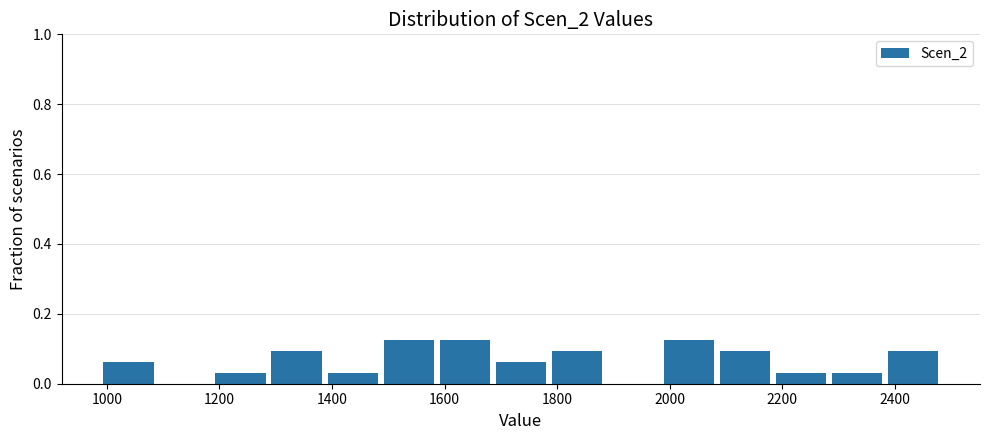

Reading left to right, transcribe this chart: for each bar, give the range it covers on the x-axis and its height. Neither the bar edges nor the heights are printed on the chart, so give them approximately, as read against the axes.

1000 to 1100: 0.06
1100 to 1200: 0
1200 to 1300: 0.04
1300 to 1400: 0.10
1400 to 1500: 0.04
1500 to 1600: 0.12
1600 to 1700: 0.12
1700 to 1800: 0.06
1800 to 1900: 0.10
1900 to 1980: 0
1980 to 2080: 0.12
2080 to 2180: 0.10
2180 to 2280: 0.04
2280 to 2380: 0.04
2380 to 2480: 0.10